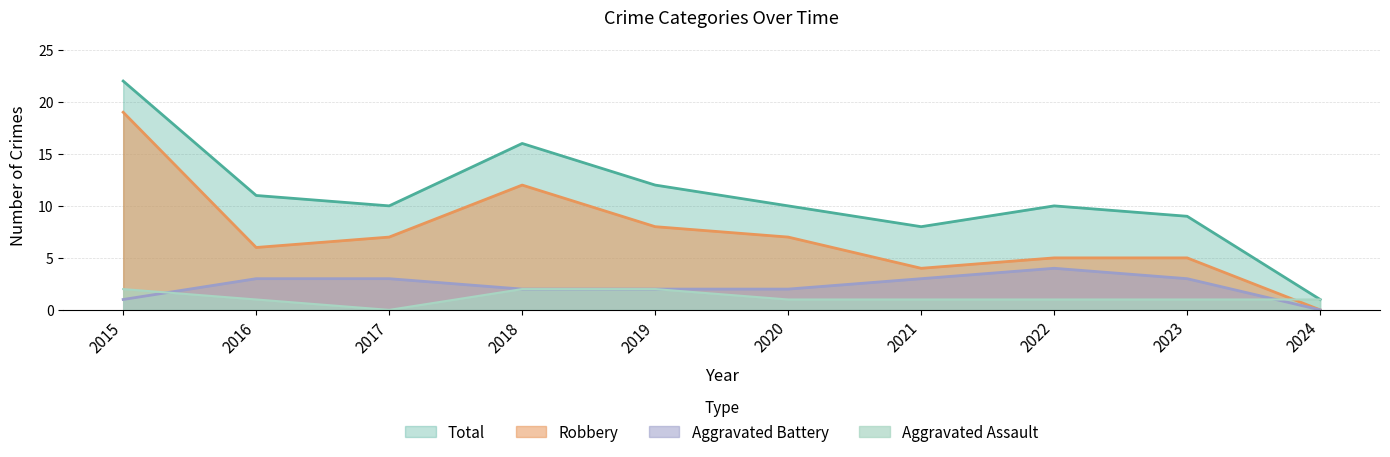

Where is Aggravated Battery nearest to the value 2?

2018